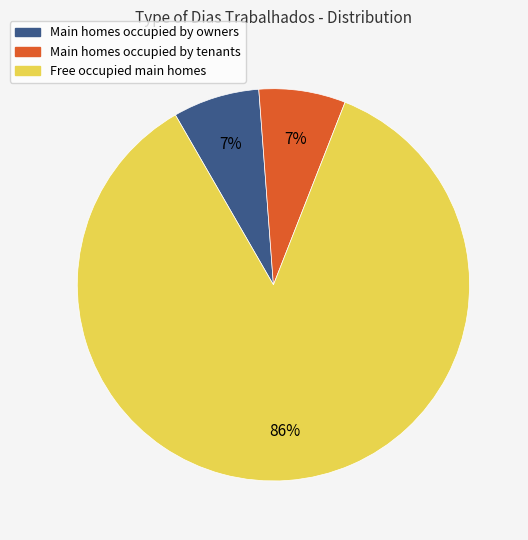

Is there a majority slice in this chart?

Yes